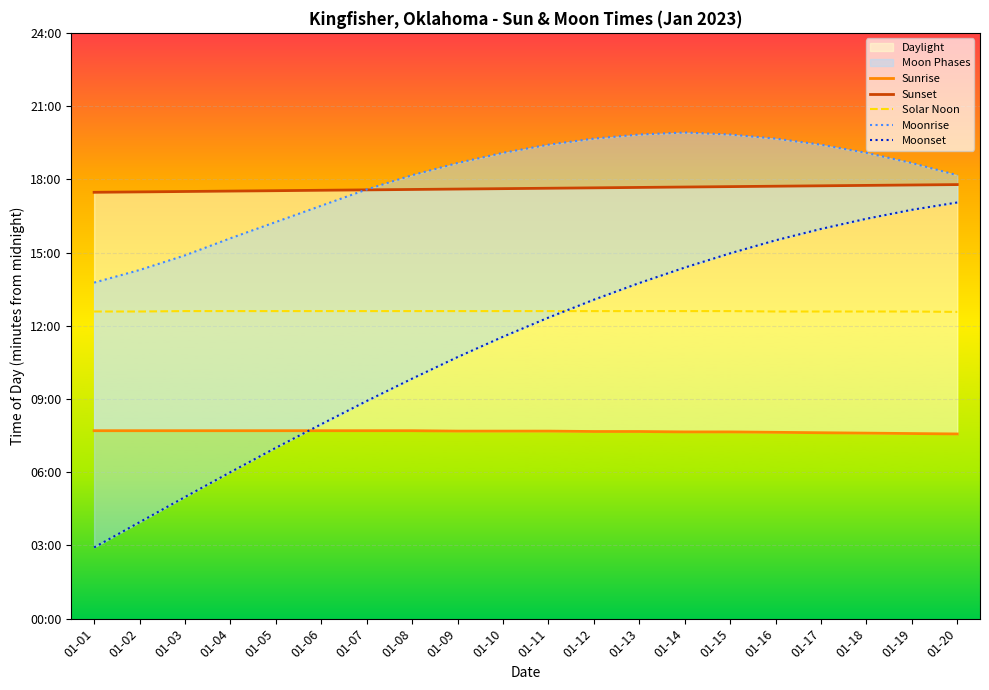

What is the greatest value displayed?

1195